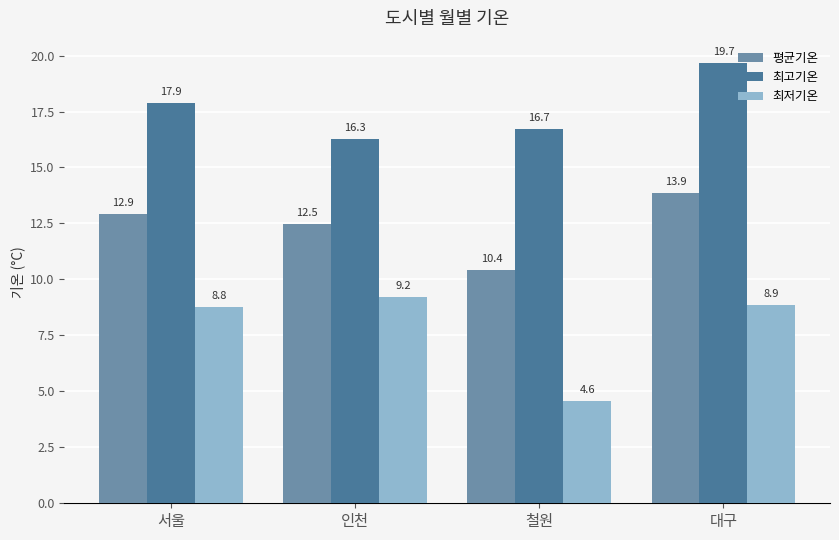

What is the difference between the 평균기온 values at 인천 and 철원?

2.1